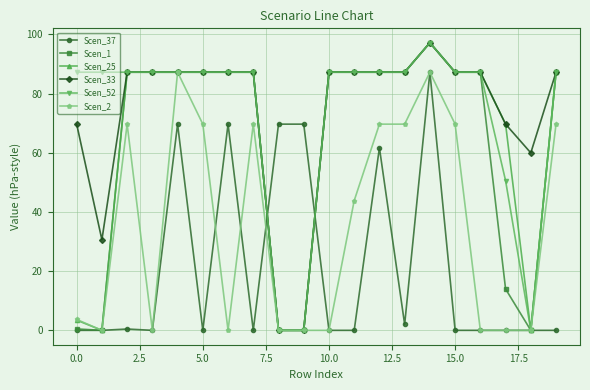

What is the maximum value shown in the chart?

97.2